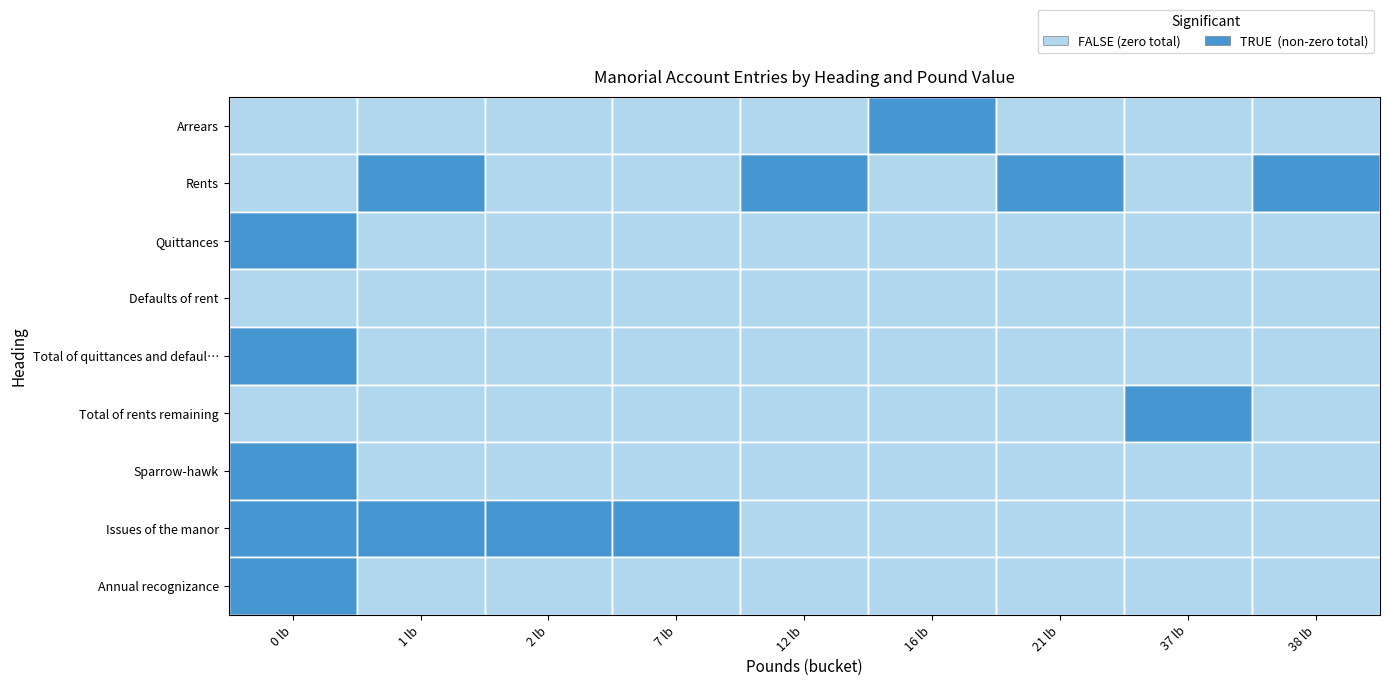

Reading right to left, what are all the values shown in this chart?

Arrears: 38 lb=0	37 lb=0	21 lb=0	16 lb=1	12 lb=0	7 lb=0	2 lb=0	1 lb=0	0 lb=0
Rents: 38 lb=1	37 lb=0	21 lb=1	16 lb=0	12 lb=1	7 lb=0	2 lb=0	1 lb=1	0 lb=0
Quittances: 38 lb=0	37 lb=0	21 lb=0	16 lb=0	12 lb=0	7 lb=0	2 lb=0	1 lb=0	0 lb=1
Defaults of rent: 38 lb=0	37 lb=0	21 lb=0	16 lb=0	12 lb=0	7 lb=0	2 lb=0	1 lb=0	0 lb=0
Total of quittances and defaul…: 38 lb=0	37 lb=0	21 lb=0	16 lb=0	12 lb=0	7 lb=0	2 lb=0	1 lb=0	0 lb=1
Total of rents remaining: 38 lb=0	37 lb=1	21 lb=0	16 lb=0	12 lb=0	7 lb=0	2 lb=0	1 lb=0	0 lb=0
Sparrow-hawk: 38 lb=0	37 lb=0	21 lb=0	16 lb=0	12 lb=0	7 lb=0	2 lb=0	1 lb=0	0 lb=1
Issues of the manor: 38 lb=0	37 lb=0	21 lb=0	16 lb=0	12 lb=0	7 lb=1	2 lb=1	1 lb=1	0 lb=1
Annual recognizance: 38 lb=0	37 lb=0	21 lb=0	16 lb=0	12 lb=0	7 lb=0	2 lb=0	1 lb=0	0 lb=1